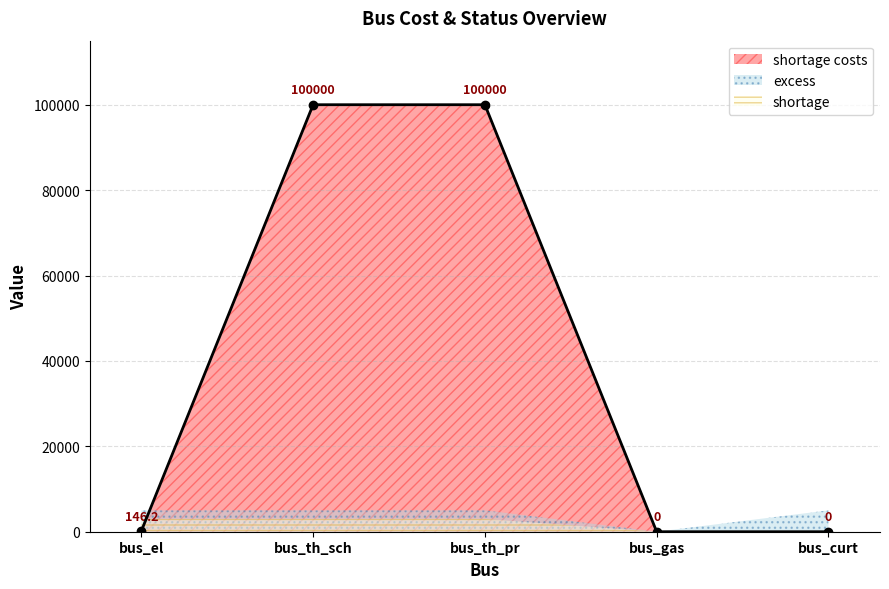

In excess, how many points are lower than both neighbors (excluding endpoints)?

1